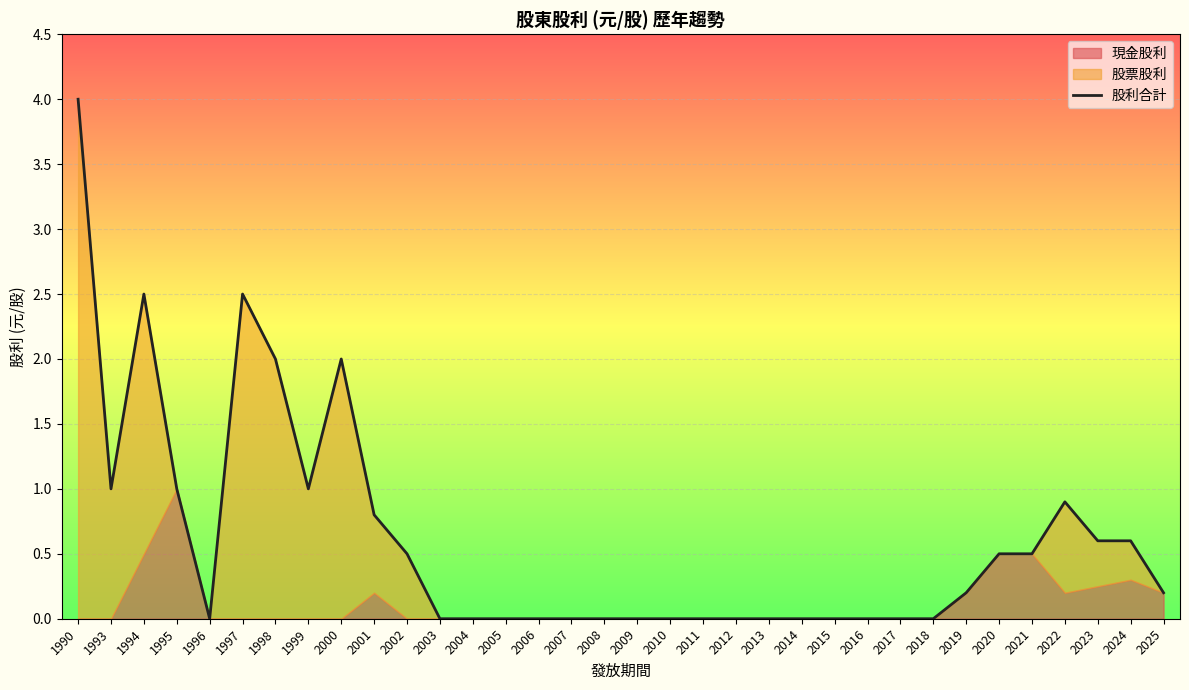

True or false: the data shows 0.5 at 2022.

False